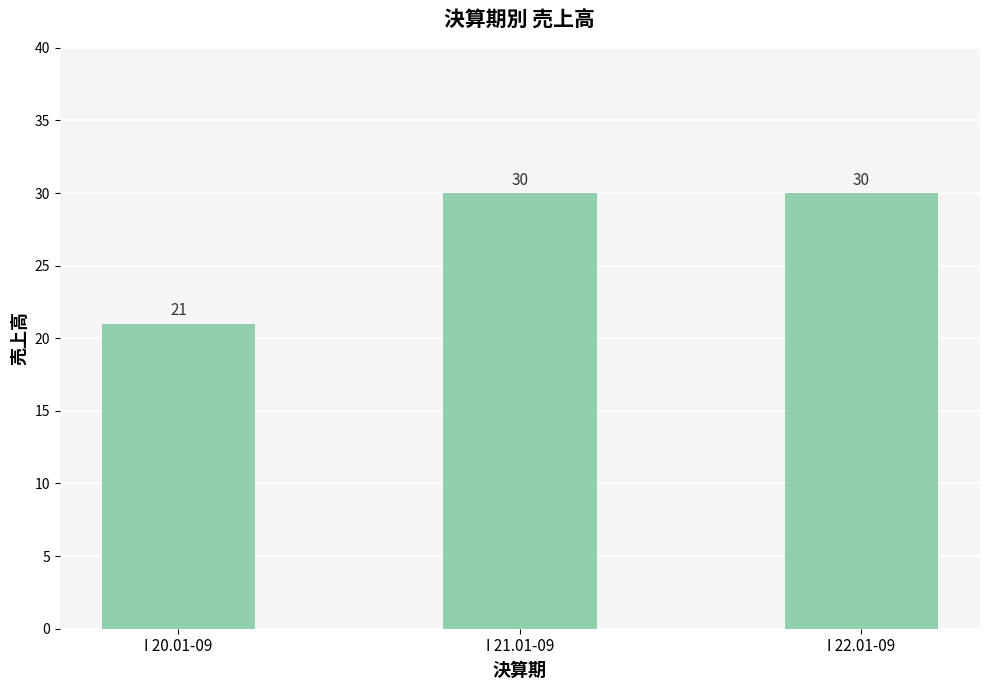

What is the average value?

27